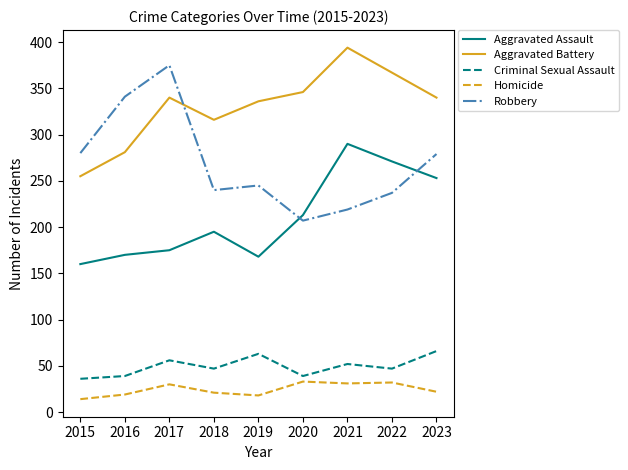

Which series has the widest spread of values?

Robbery